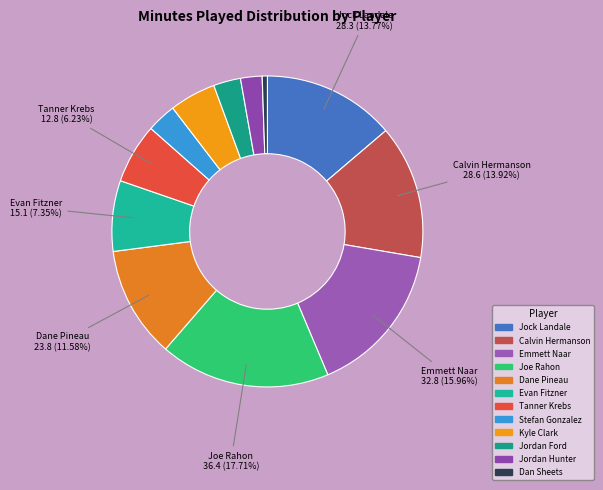

Approximately how many times larger is the value at Kyle Clark compared to Stefan Gonzalez?

1.6